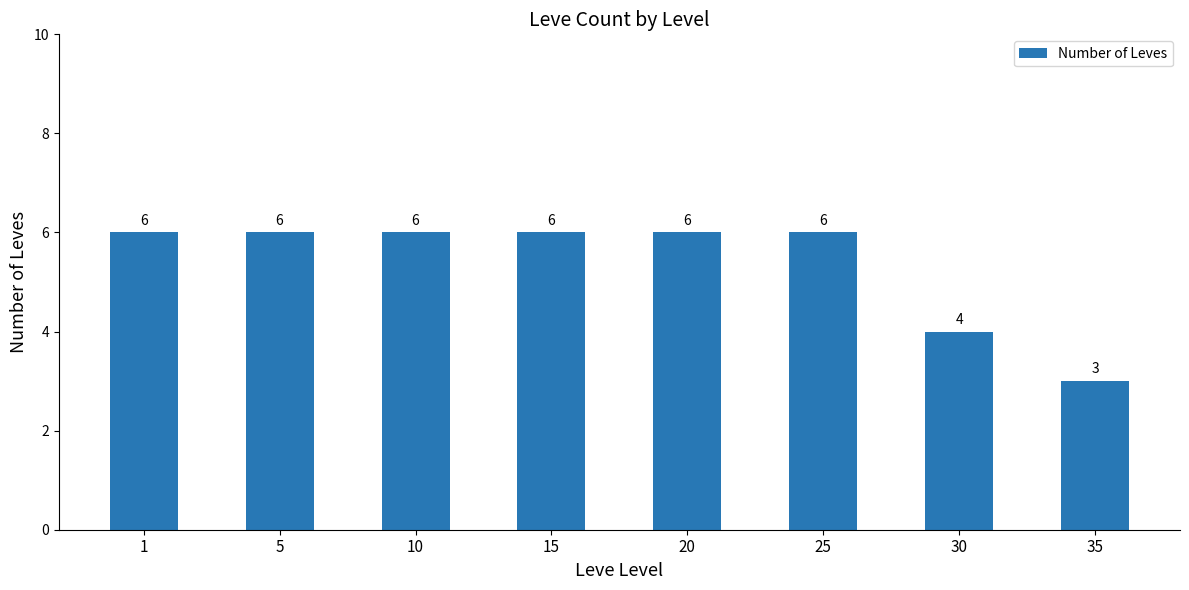

At which category does the chart reach its minimum across all series?

35